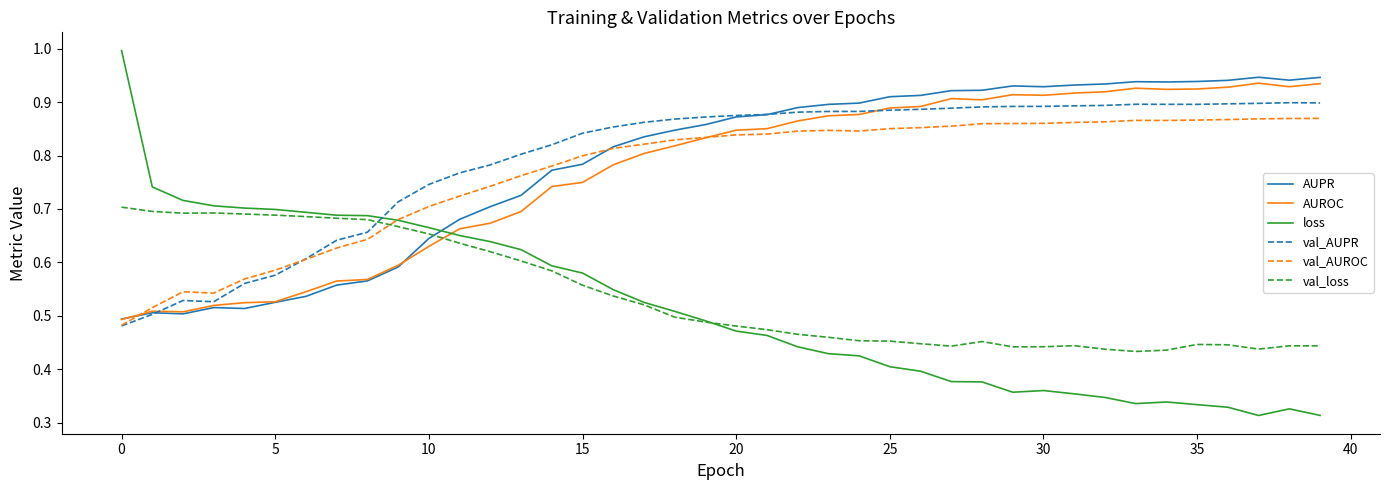

What is the sum of all val_loss values?

21.6